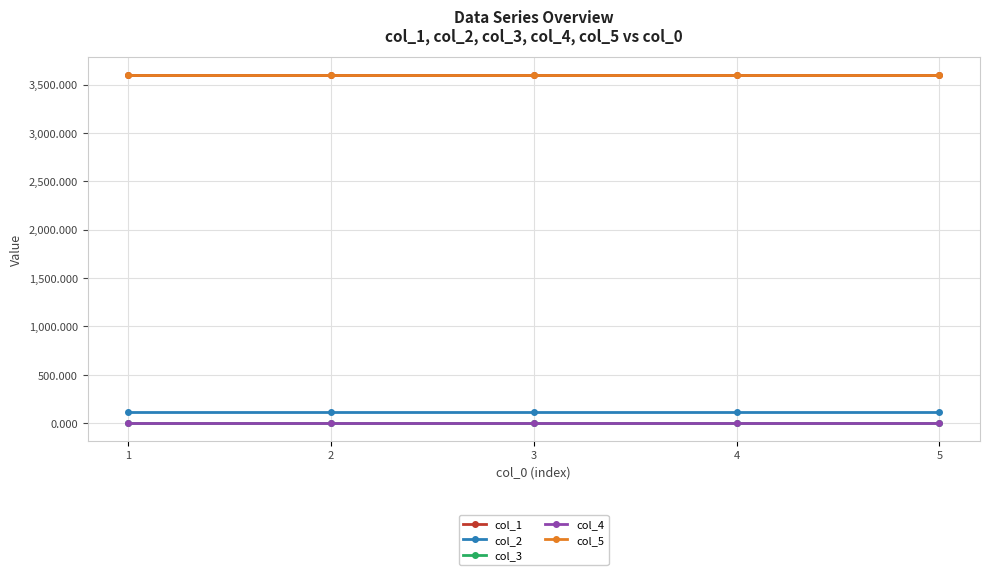

What is the spread (max minus min) of values at 3?

3600.1